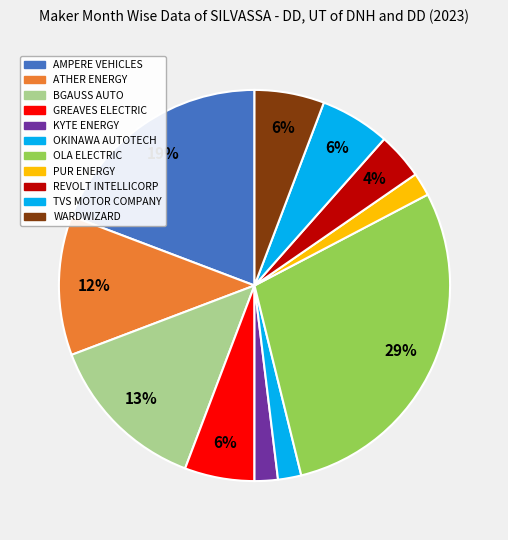

Which category has the biggest portion of the pie?

OLA ELECTRIC TECHNOLOGIES PVT LTD